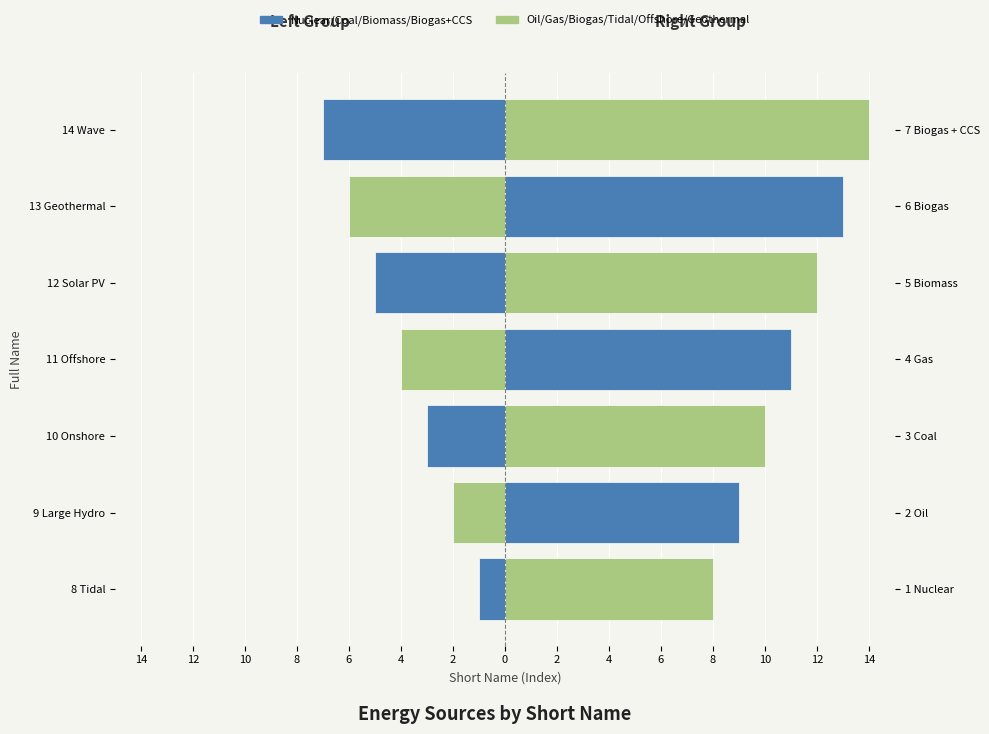

The Right Group series shows 3 at 12 Solar PV. True or false?

False